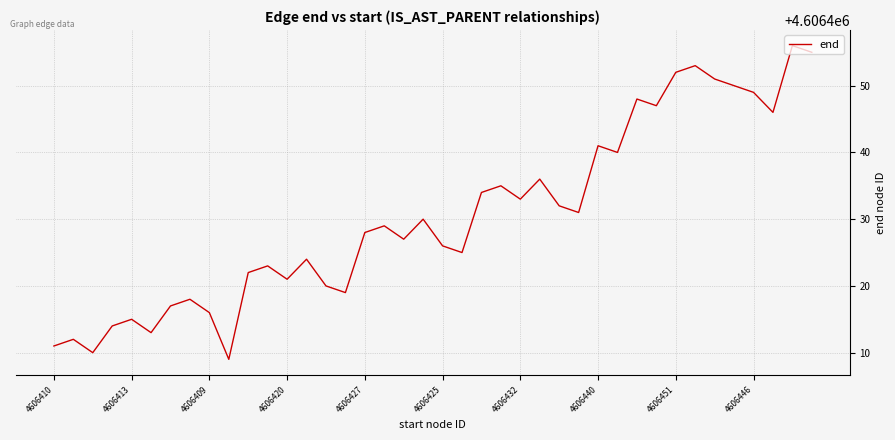

What is the difference between the maximum and minimum values?

47